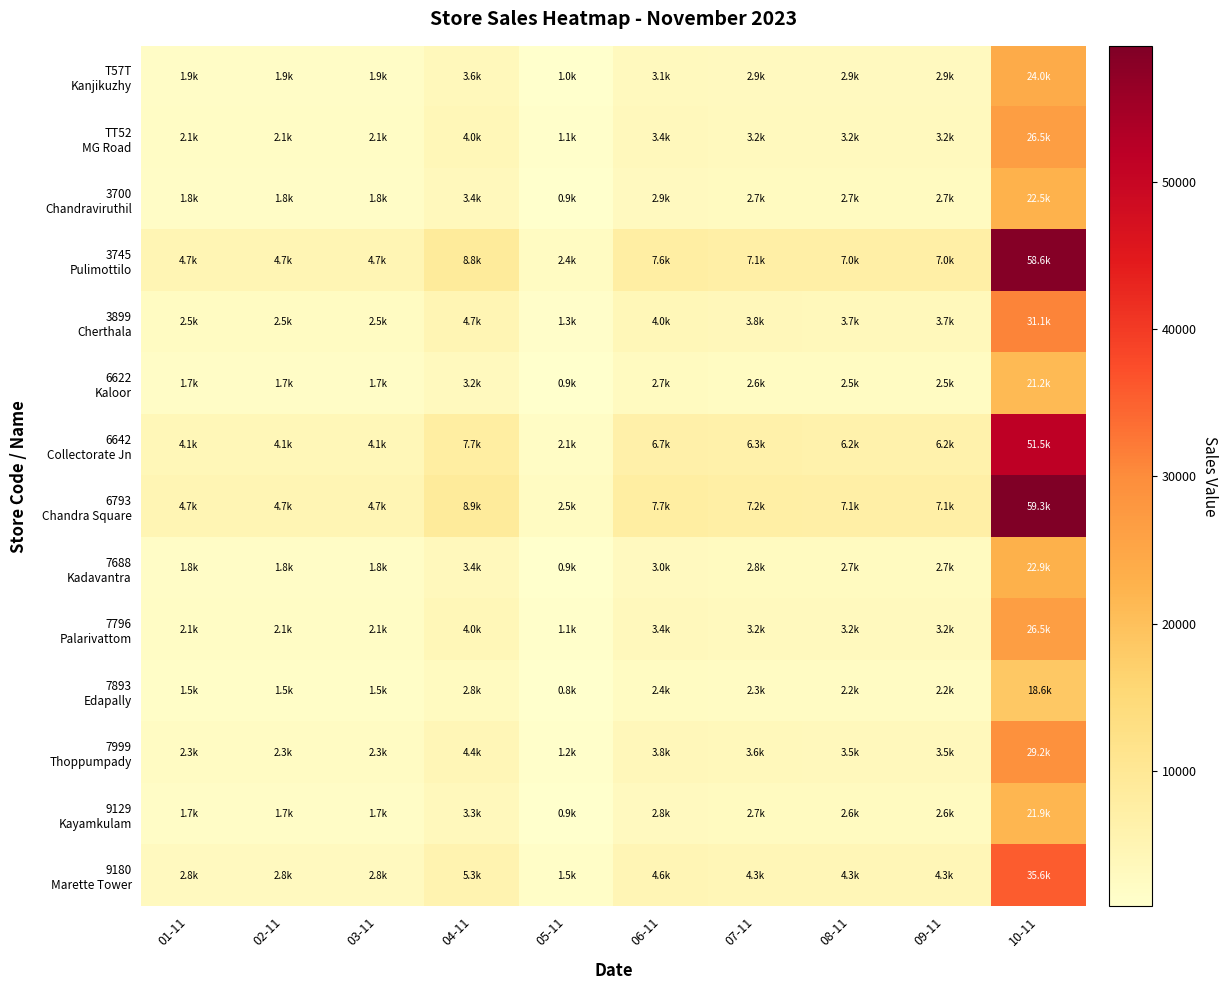

How many categories are shown in the chart?

10